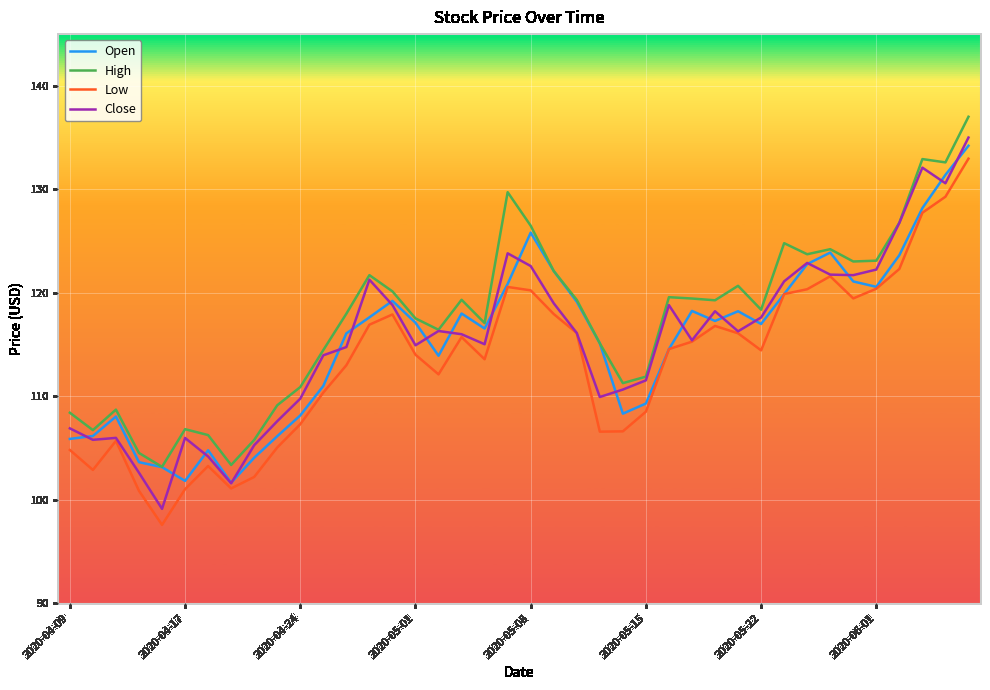

What is the highest value of the Open series?

134.2